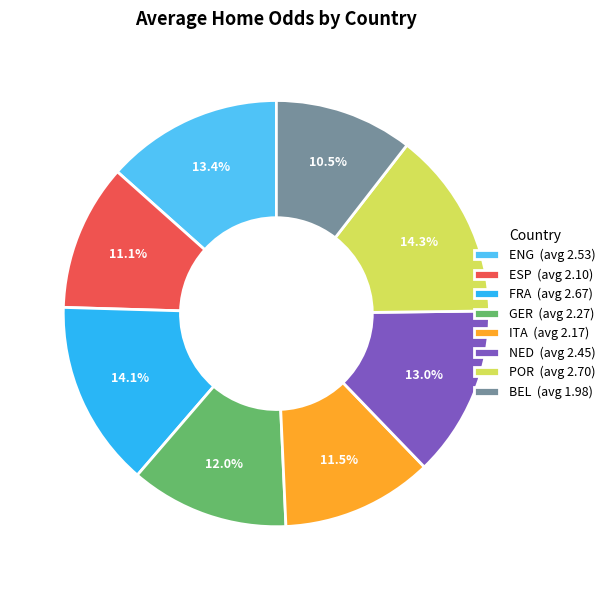

What is the ratio of the value at ESP (avg 2.10) to the value at ENG (avg 2.53)?

0.8